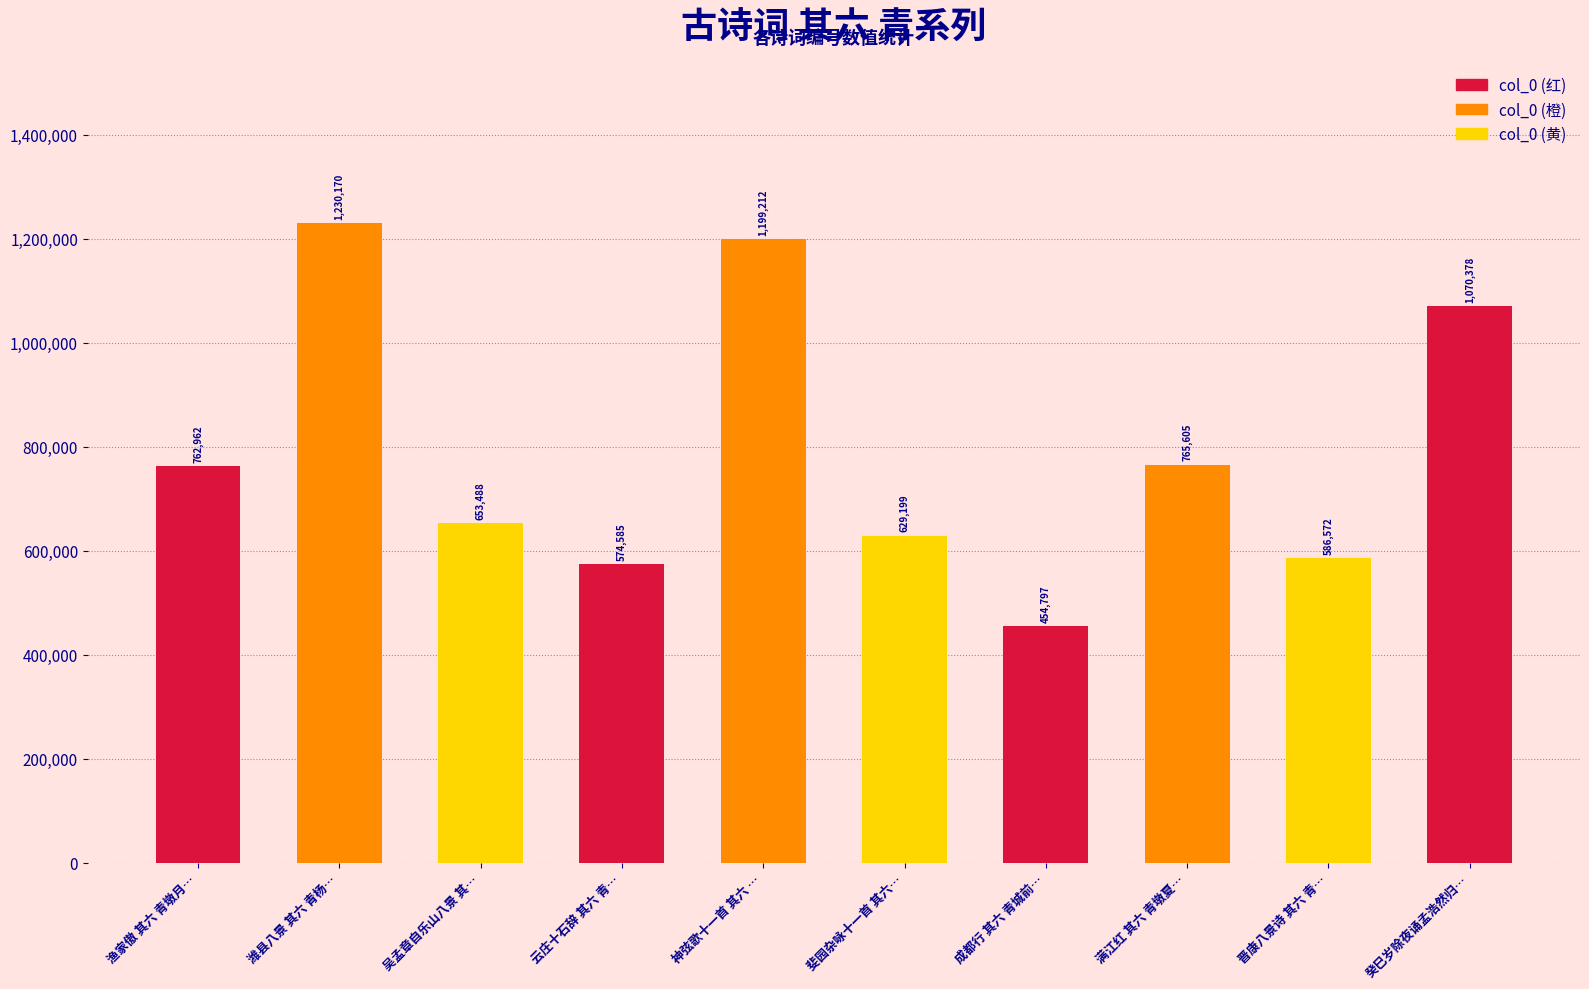

Is it true that the value at 癸巳岁除夜诵孟浩然归… is 1070378?

True